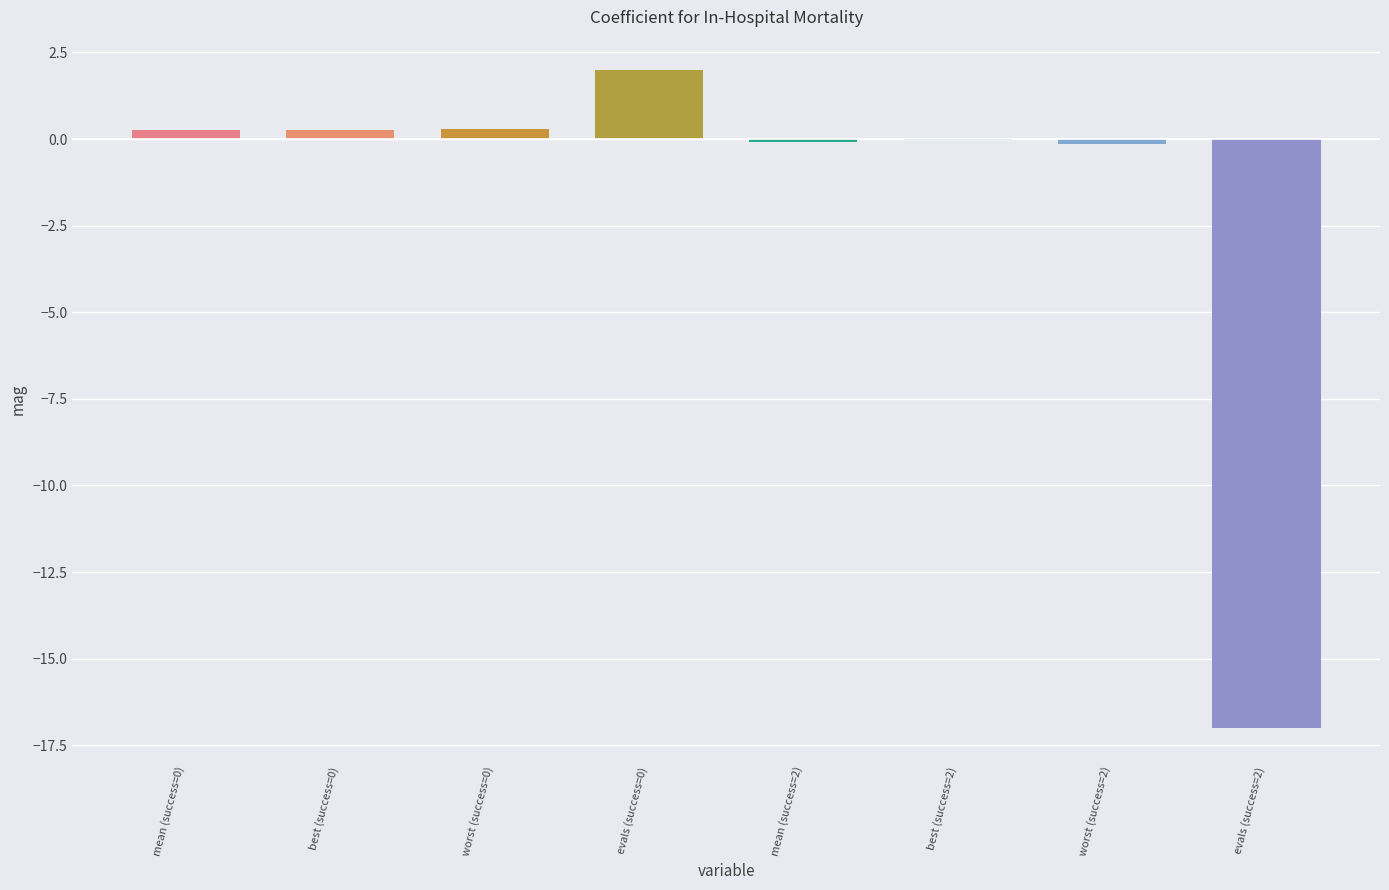

True or false: the data shows 0.3 at worst (success=0).

True